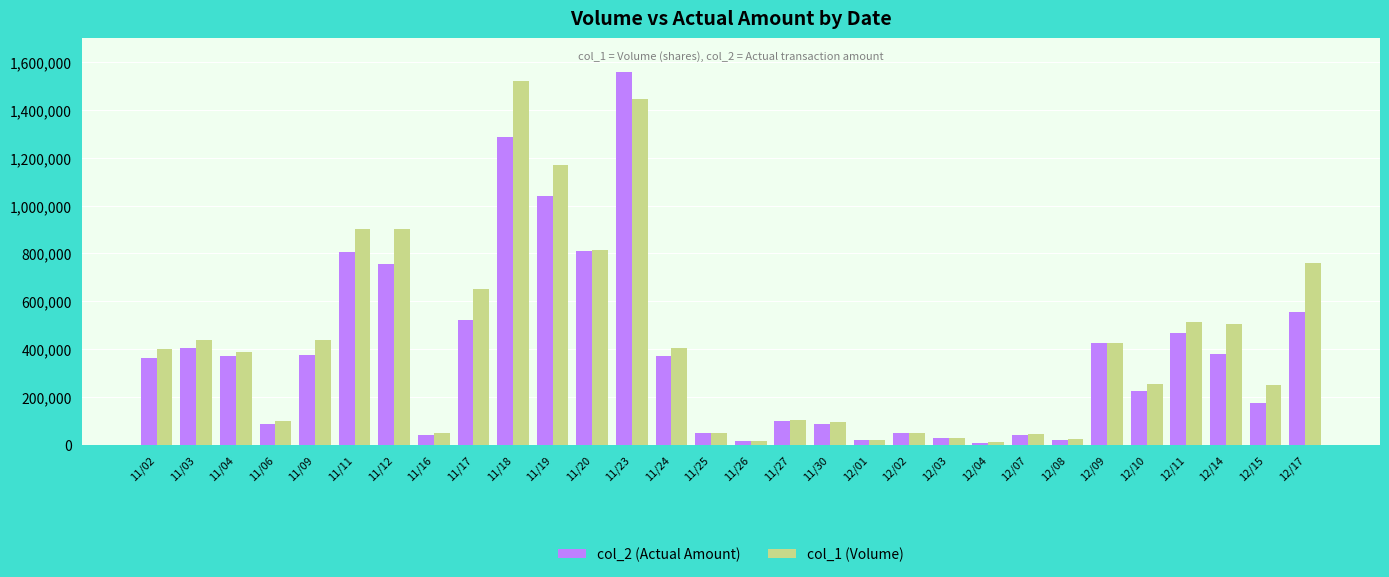

The value of col_1 (Volume) at 12/08 is 24000. True or false?

True